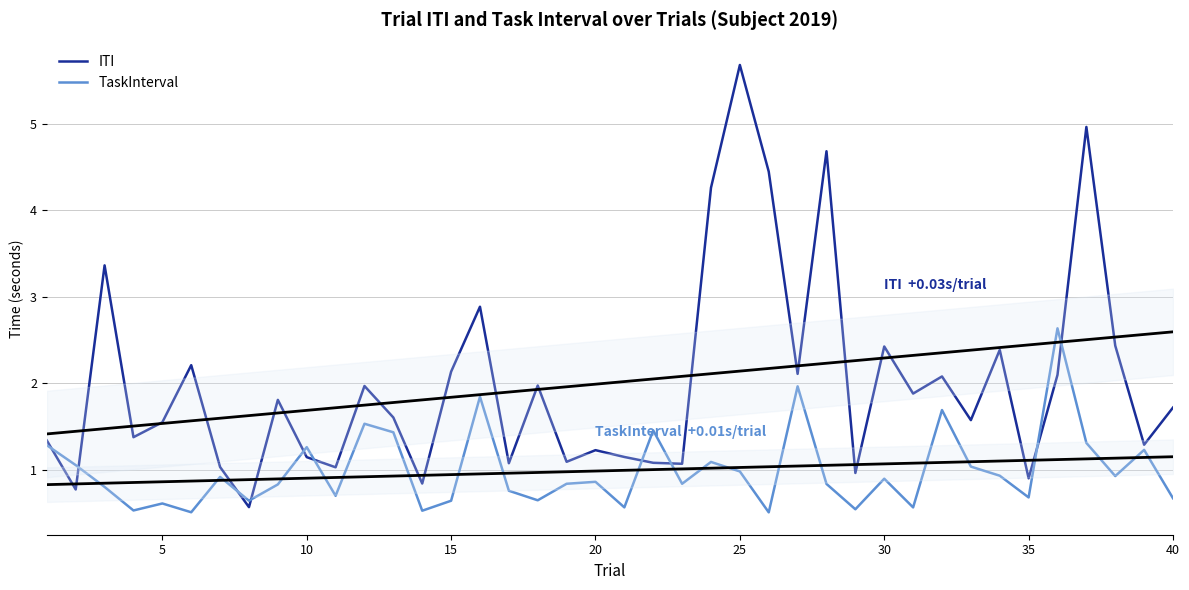

List the series in order of their peak value, lowest first.

TaskInterval, ITI